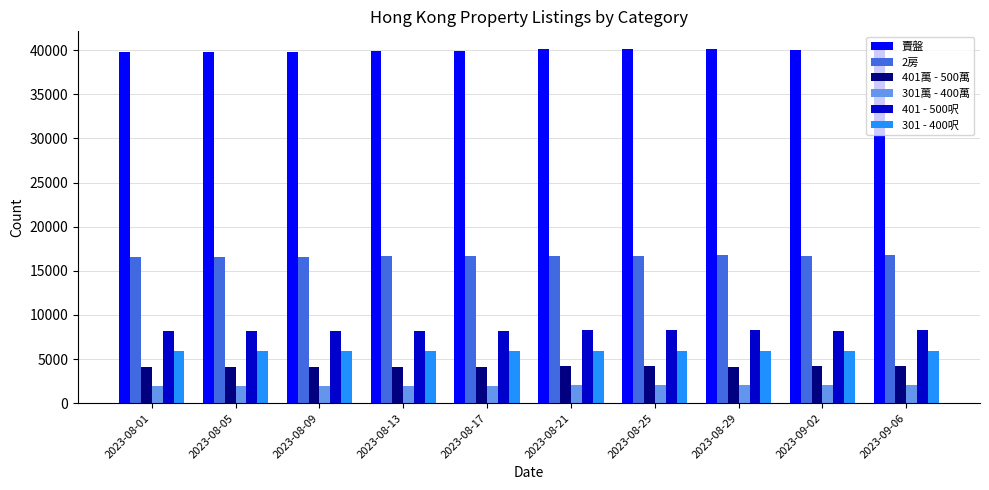

Which series has the largest total across all categories?

賣盤